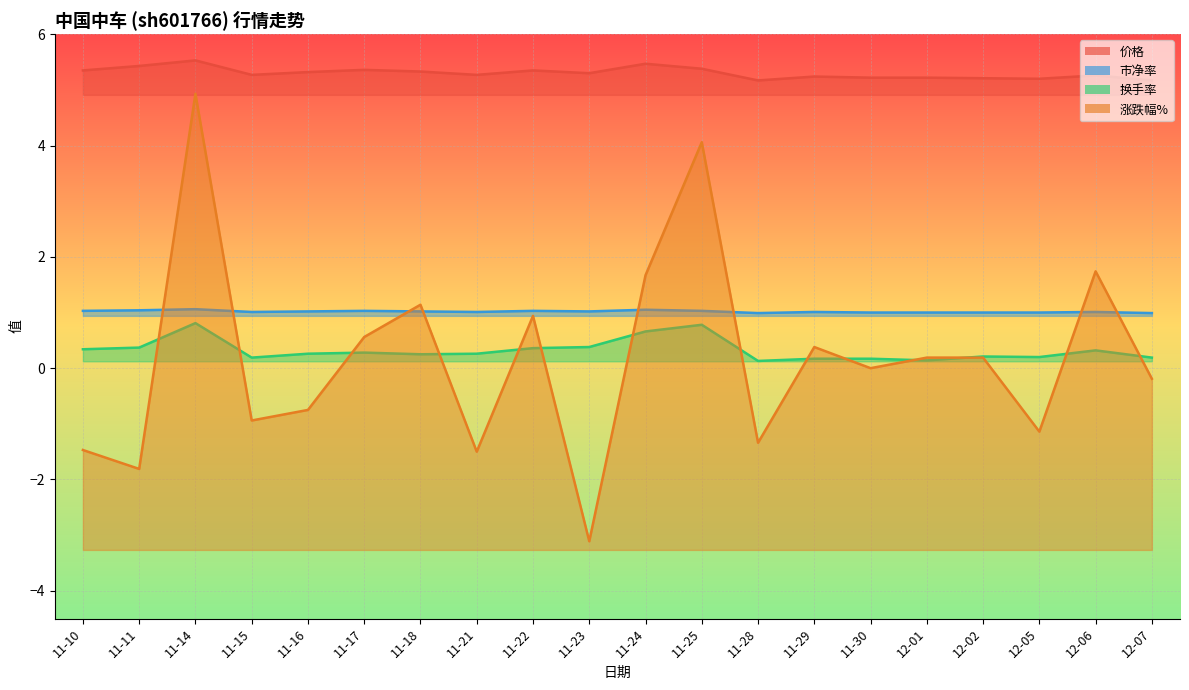

At which category does 换手率 reach its first local peak?

11-14